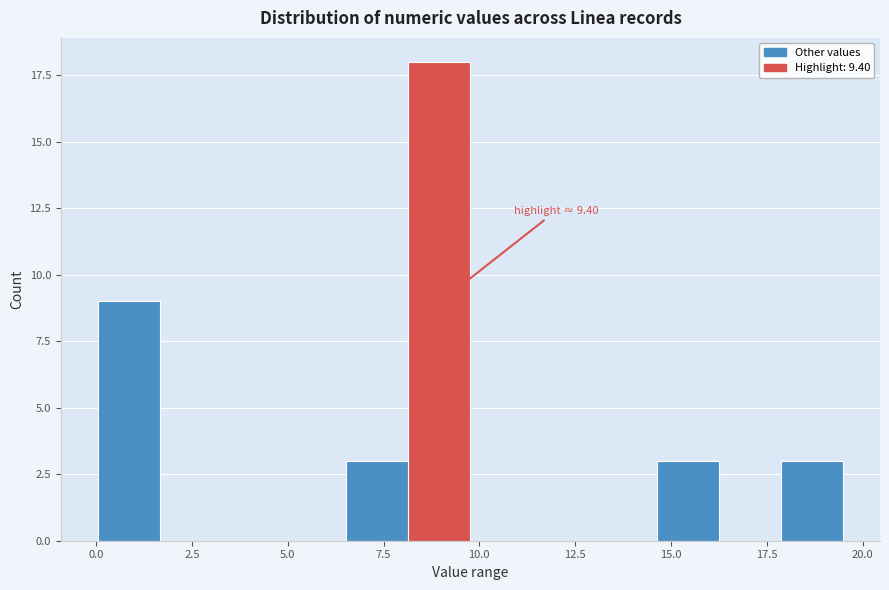

Around what value on the x-axis is the tallest bar? Give the approximate position of its centre, as read against the axis.

9.0